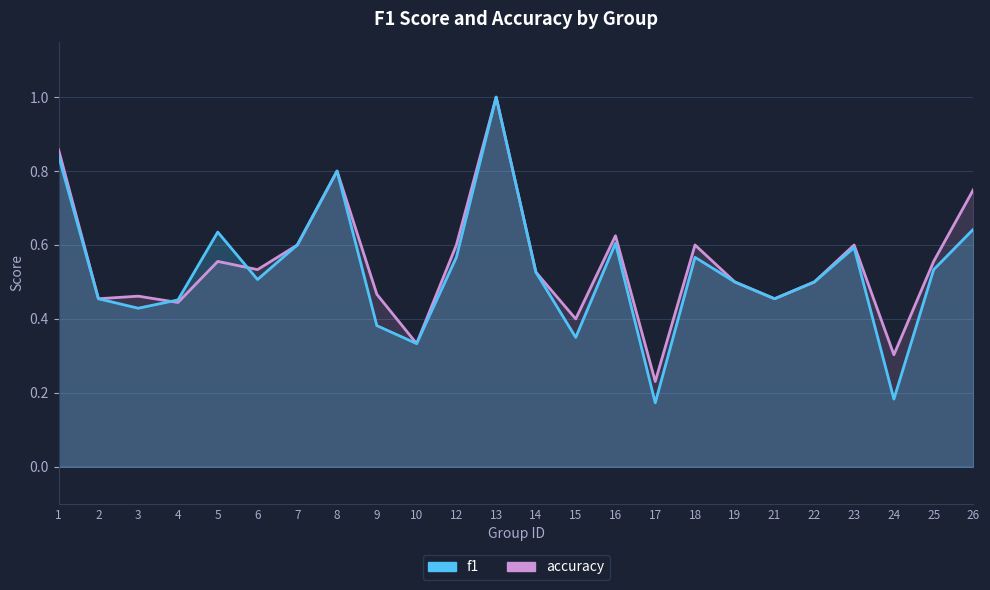

At which category does the chart reach its minimum across all series?

17